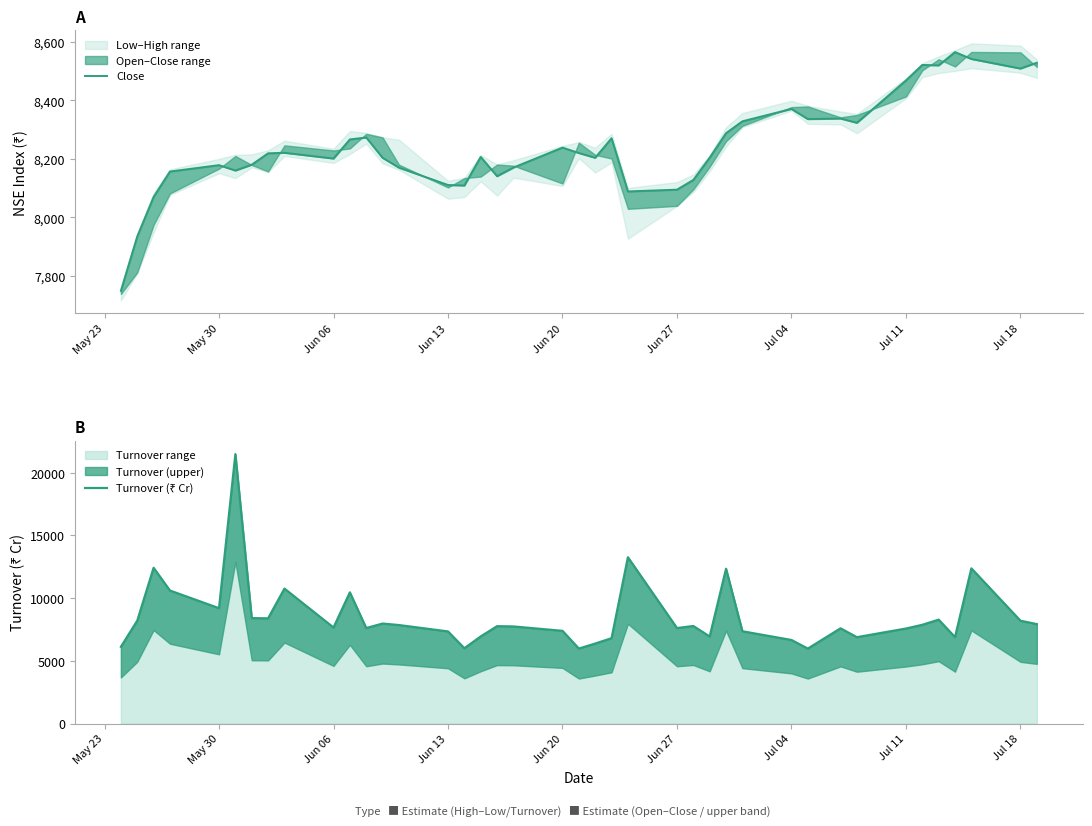

Which series has the largest total across all categories?

Turnover (₹ Cr)